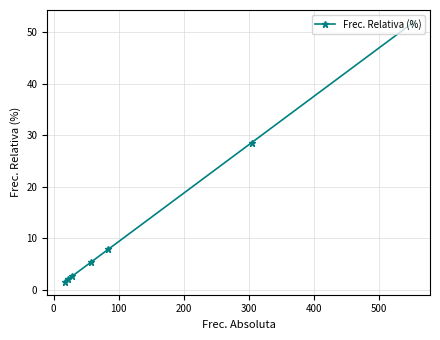

What is the smallest value displayed?

1.6